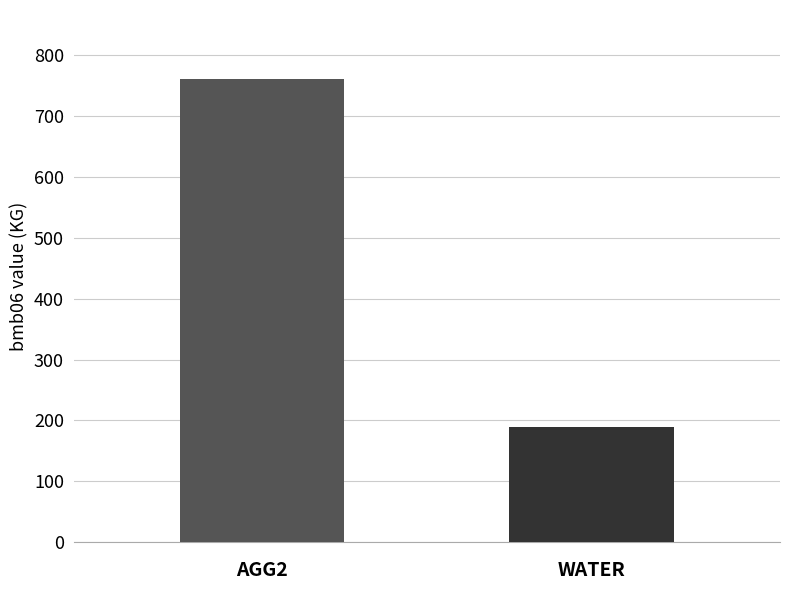

What is the greatest value displayed?

760